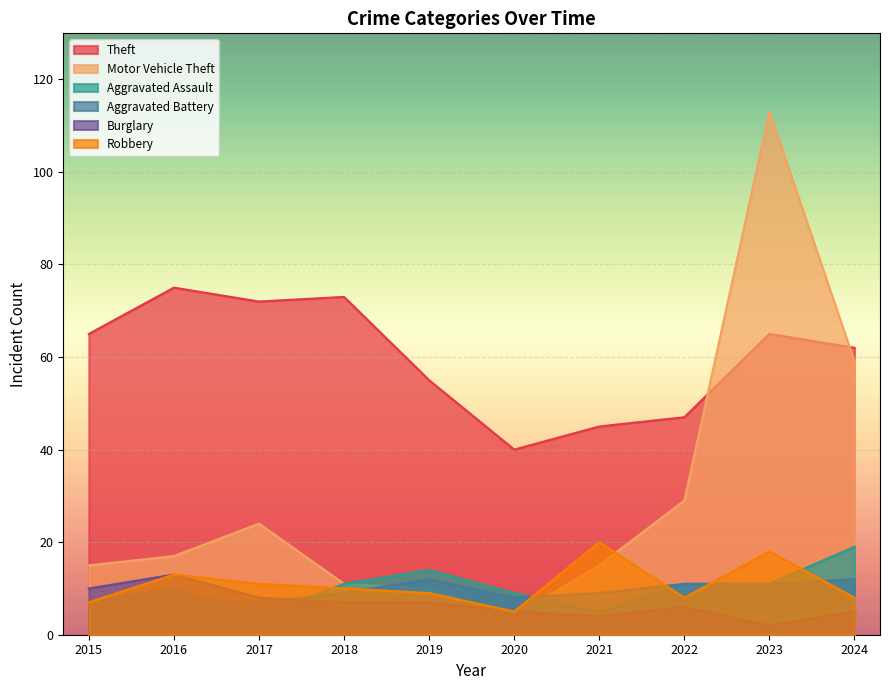

What is the average value of the Aggravated Battery series?

9